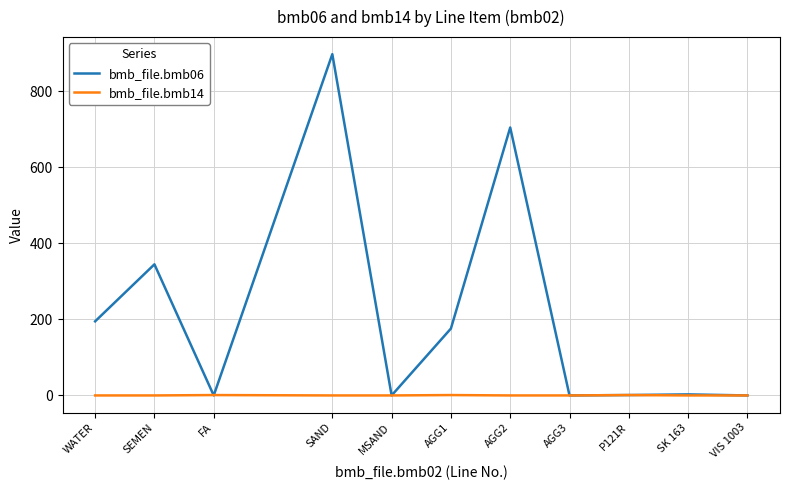

Which series has the widest spread of values?

bmb_file.bmb06